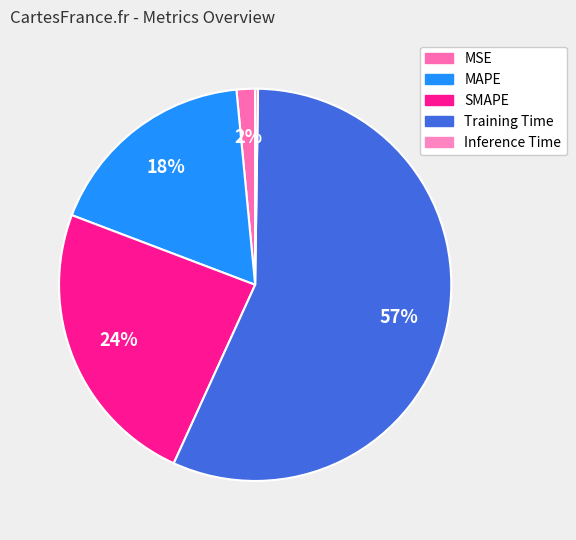

The Inference Time slice represents 0% of the pie. True or false?

True